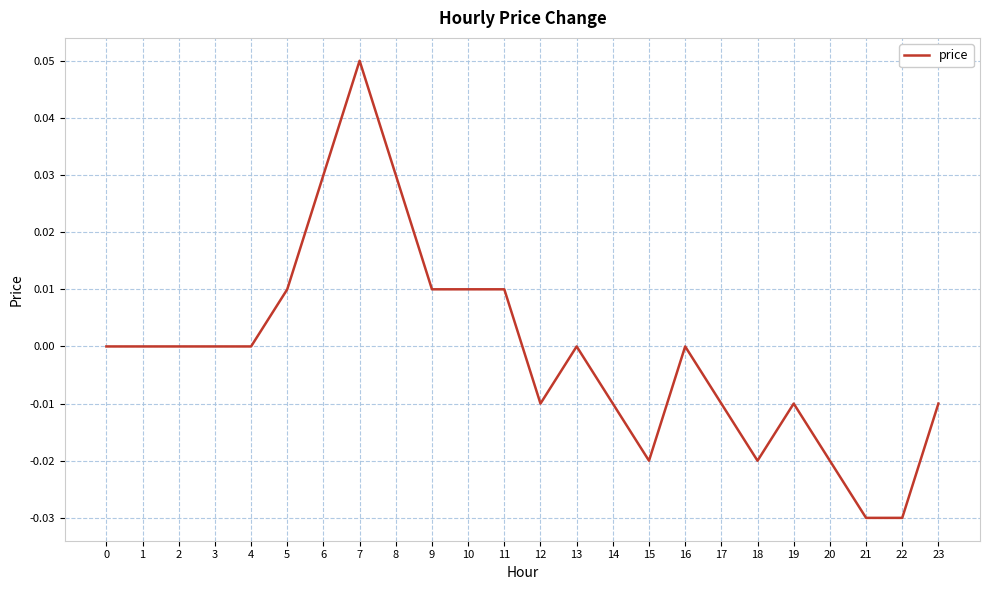

At which category does the chart reach its peak across all series?

7